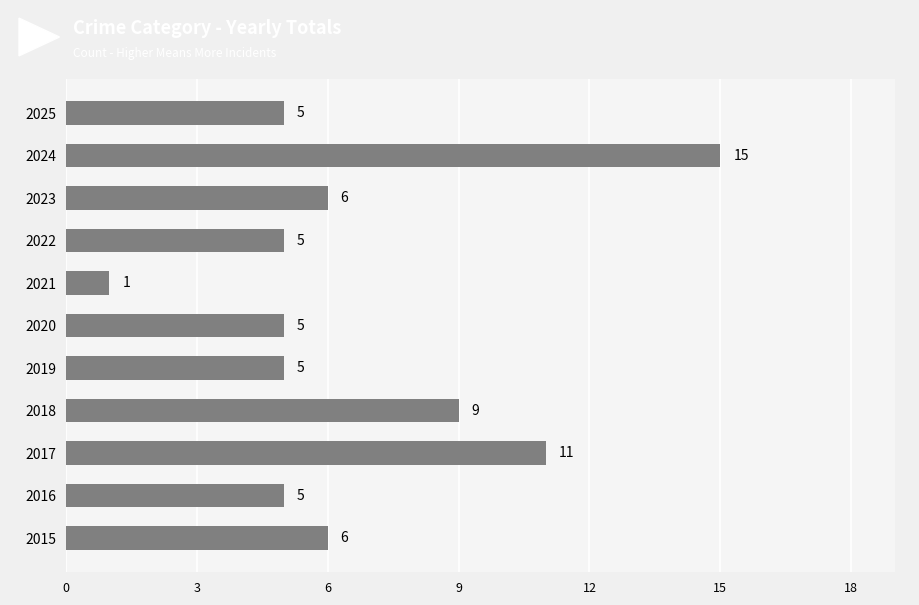

True or false: the data shows 6 at 2023.

True